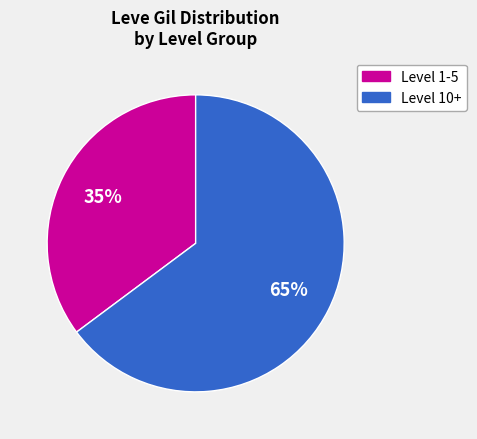

Does any single category account for the majority?

Yes